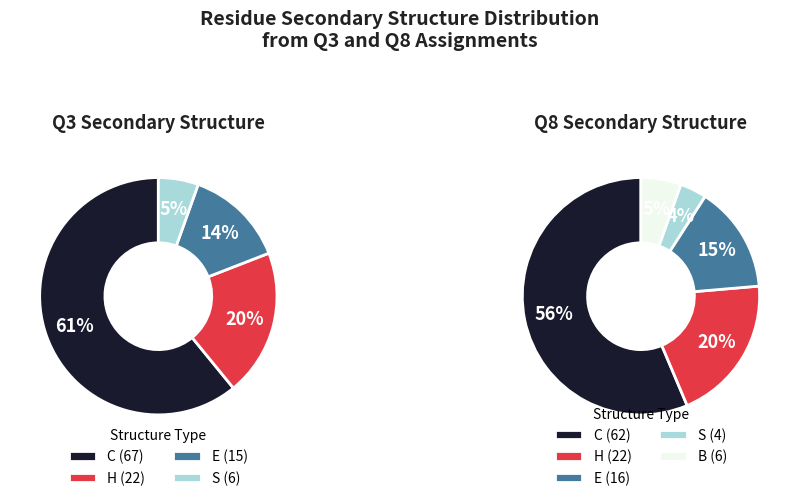

Does any single category account for the majority?

Yes